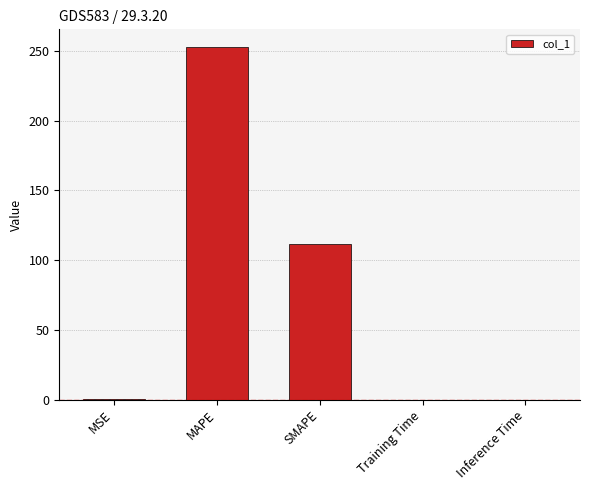

What is the sum of all values?

365.0